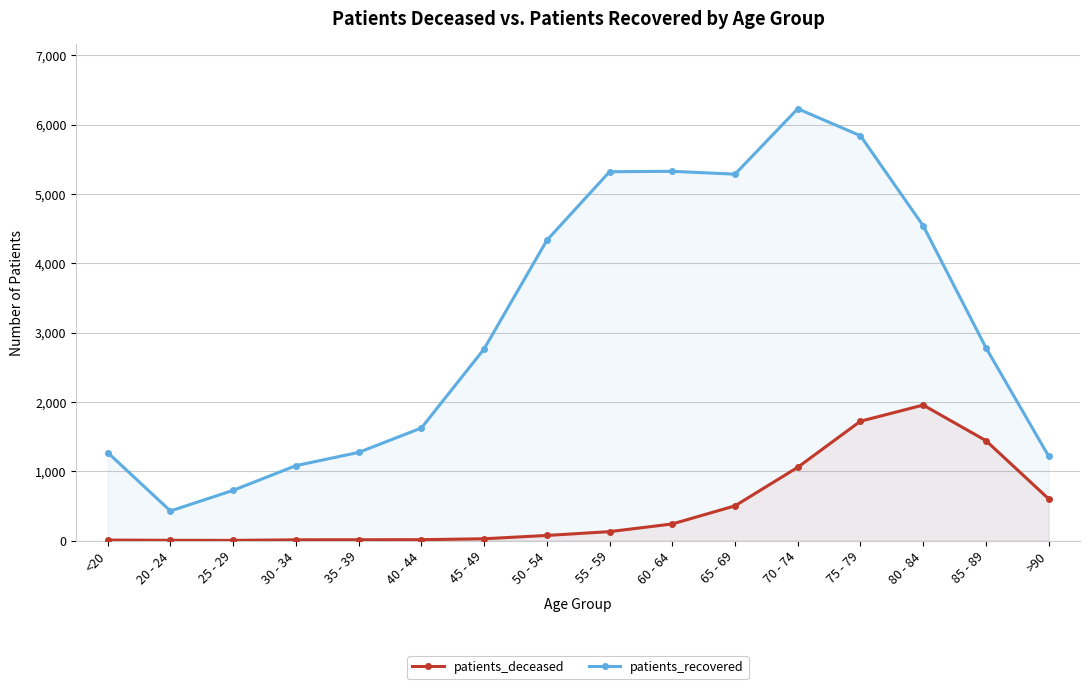

The patients_deceased series shows 99 at 60 - 64. True or false?

False